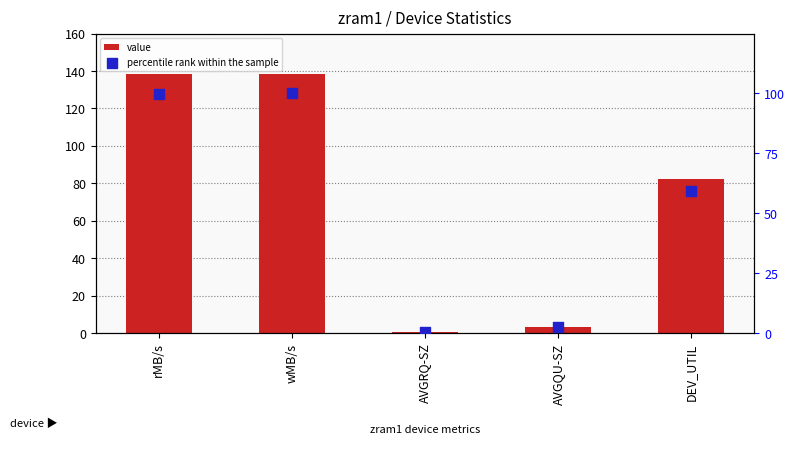

What is the total value across all series at wMB/s?

238.3